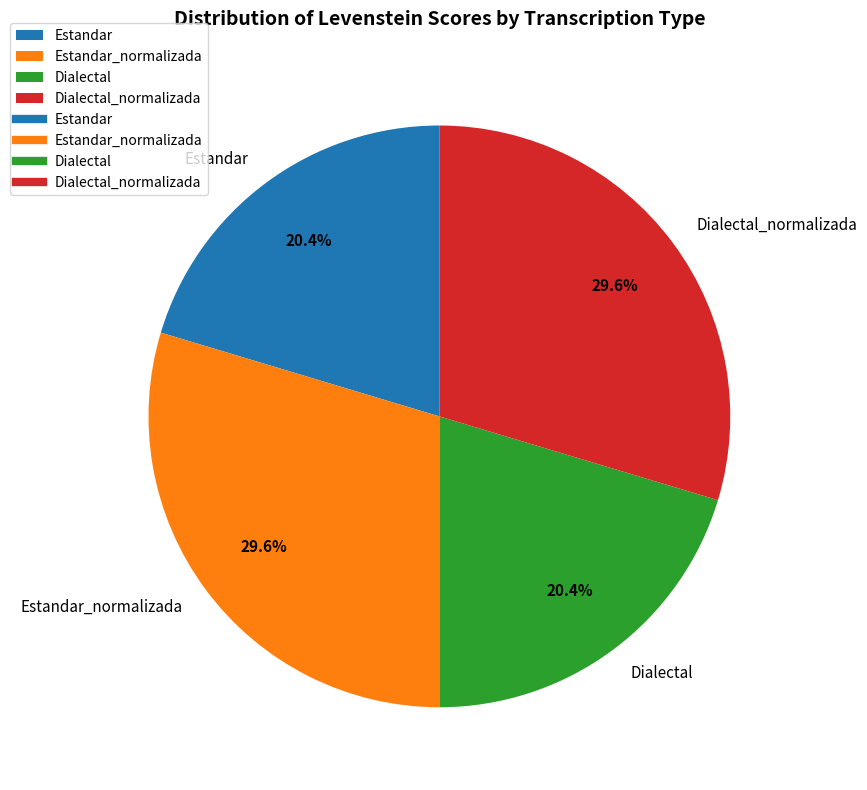

To the nearest percent, what is the average slice percentage?

25%